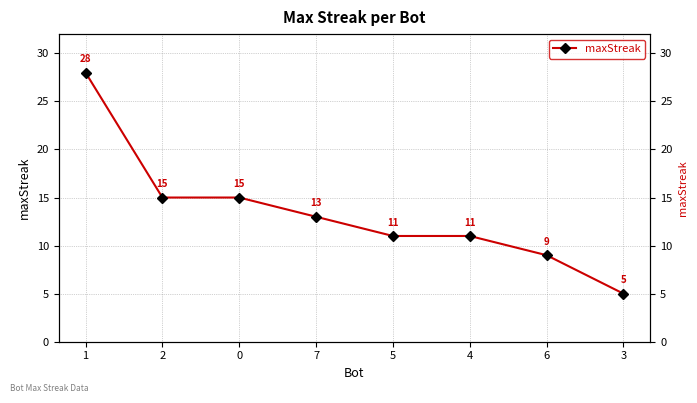

What is the sum of the values at 7 and 1?

41